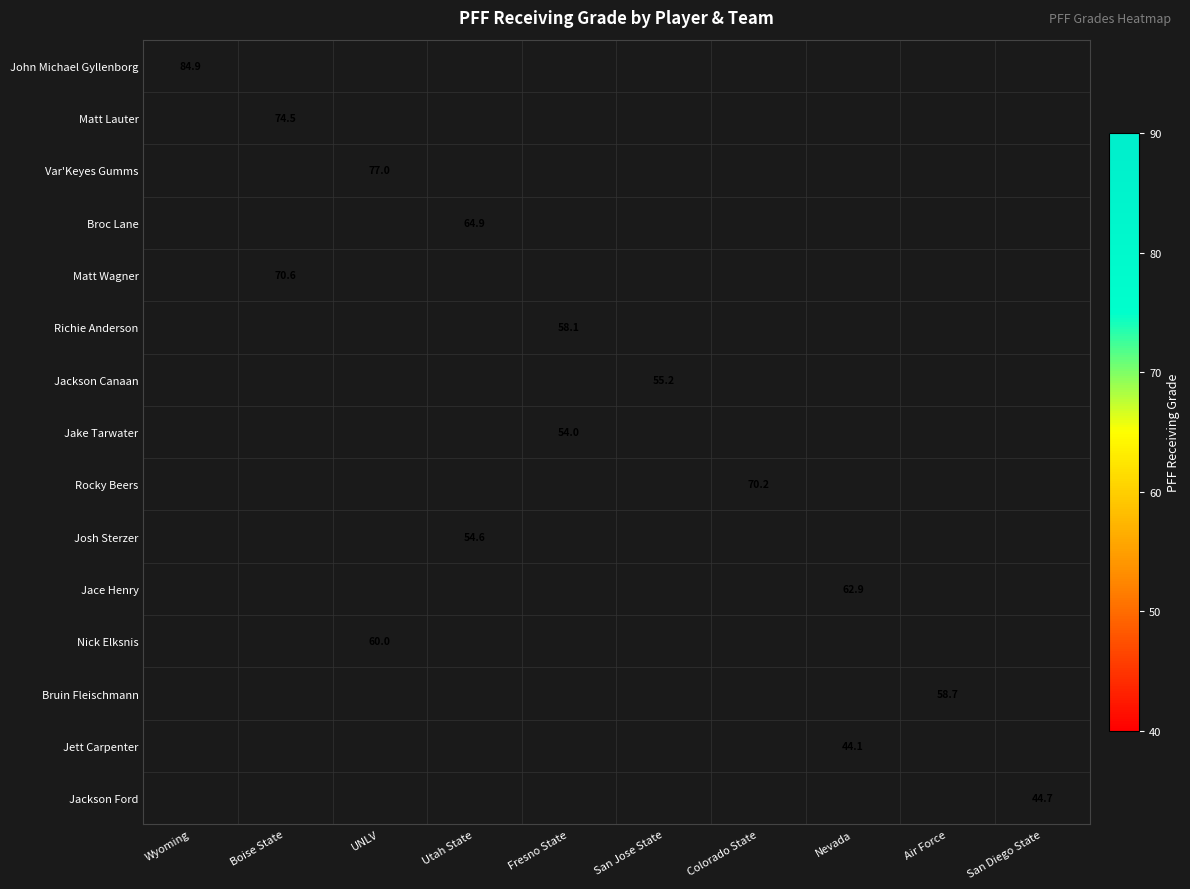

Between Colorado State and Fresno State, which is larger?

Fresno State